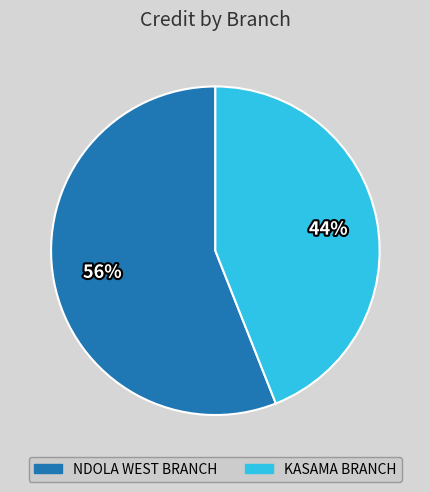

Do KASAMA BRANCH and NDOLA WEST BRANCH together represent more than half of the pie?

Yes